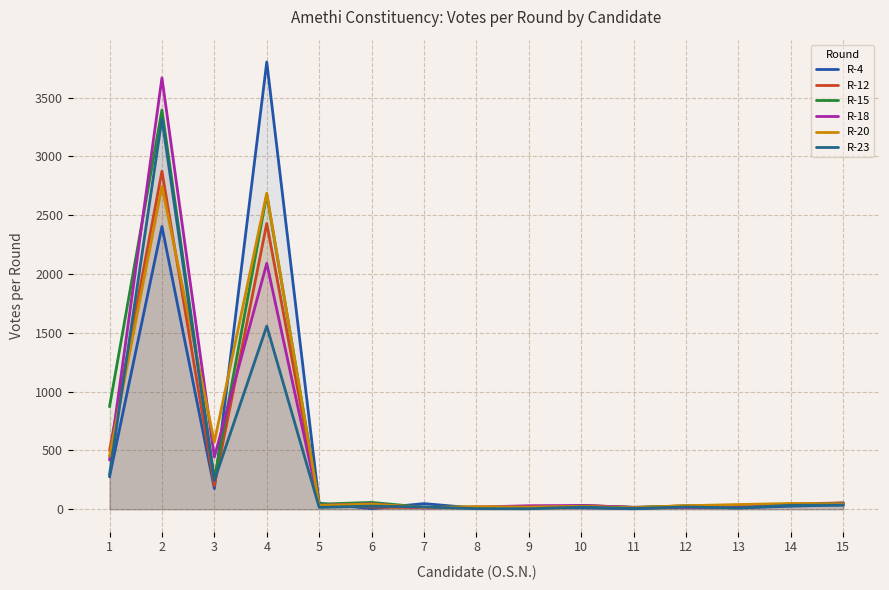

What is the average value of the R-15 series?

502